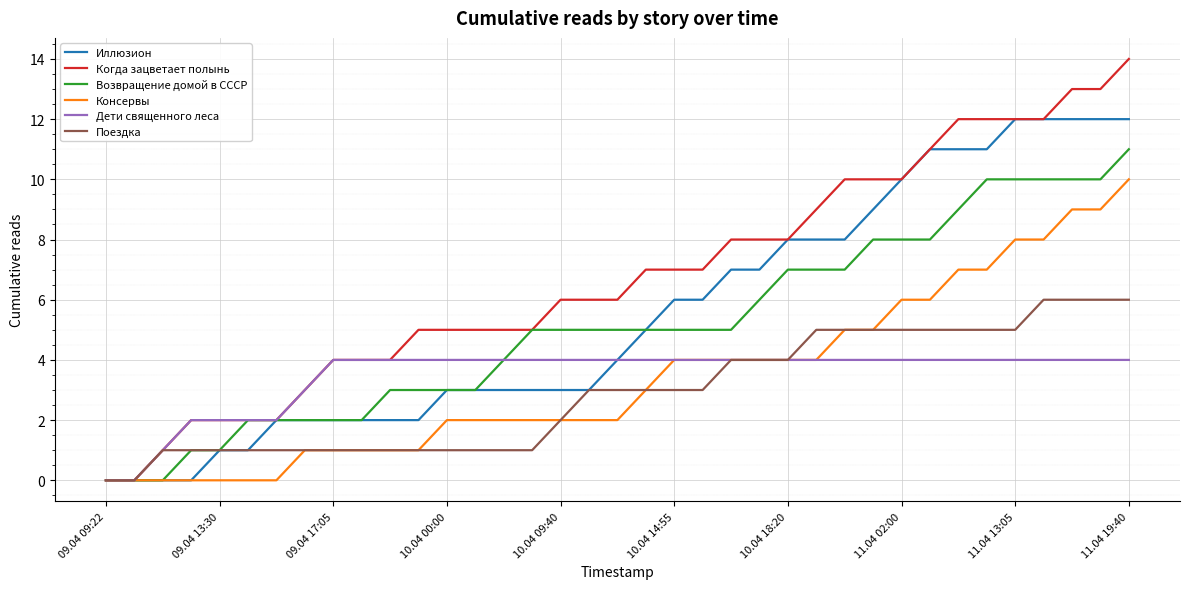

What is the greatest value displayed?

14